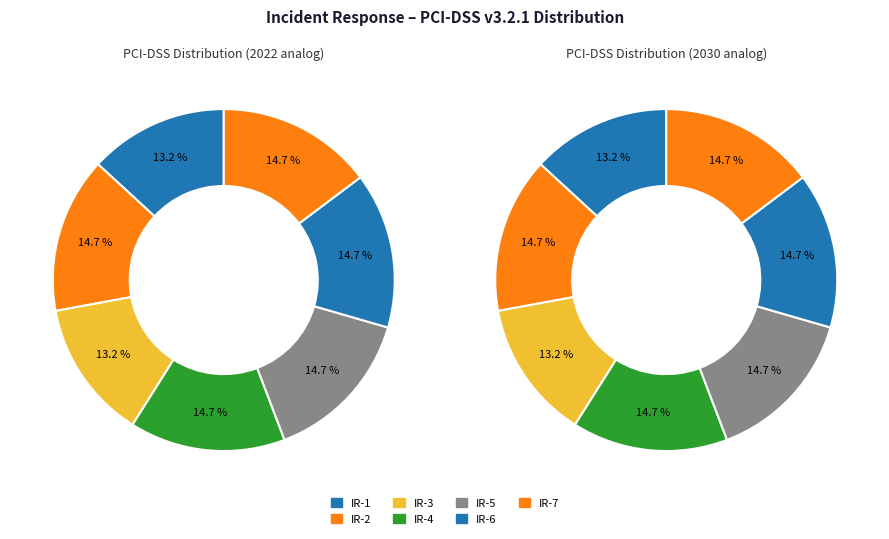

Rank the categories by value from highest to lowest.

IR-2, IR-4, IR-5, IR-6, IR-7, IR-1, IR-3